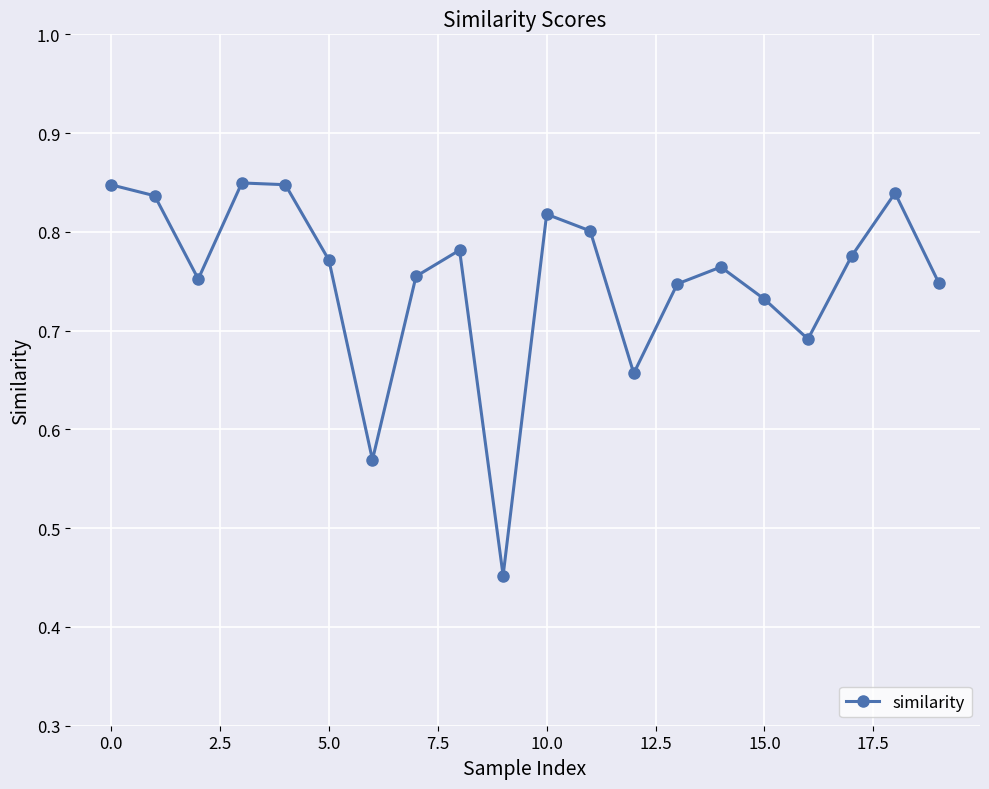

What is the difference between the second highest and minimum values?

0.4